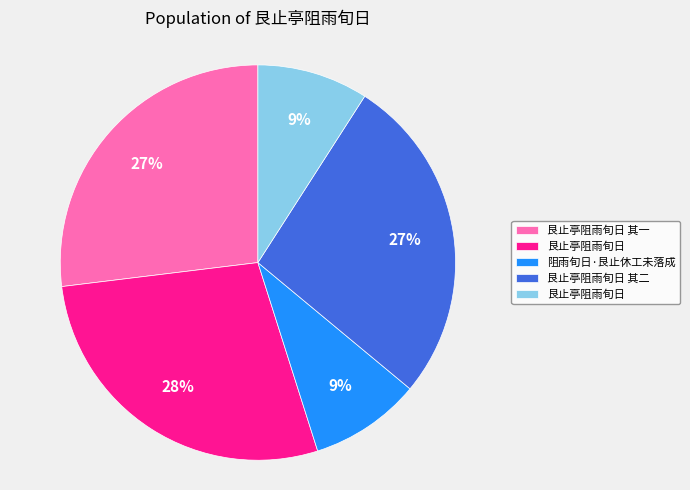

Is there any slice that represents more than half of the pie?

No